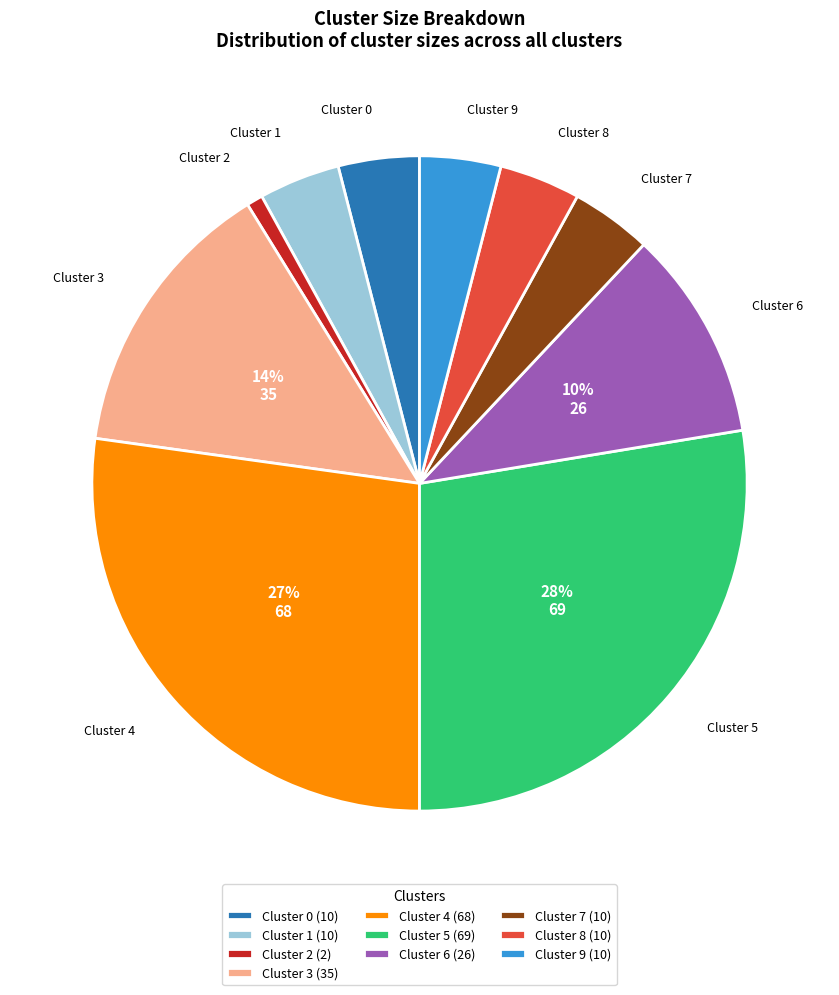

True or false: Cluster 2 accounts for 1% of the total.

True